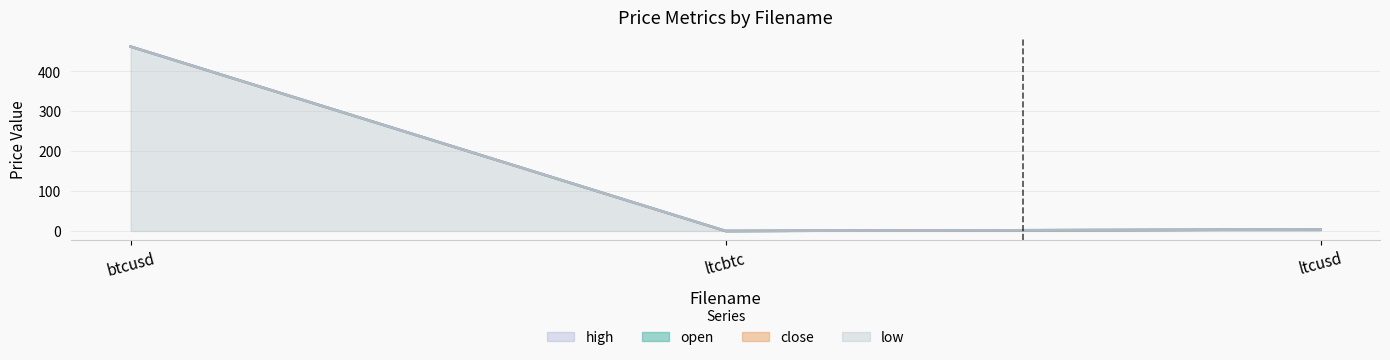

Is it true that close equals 0.0 at ltcbtc?

False